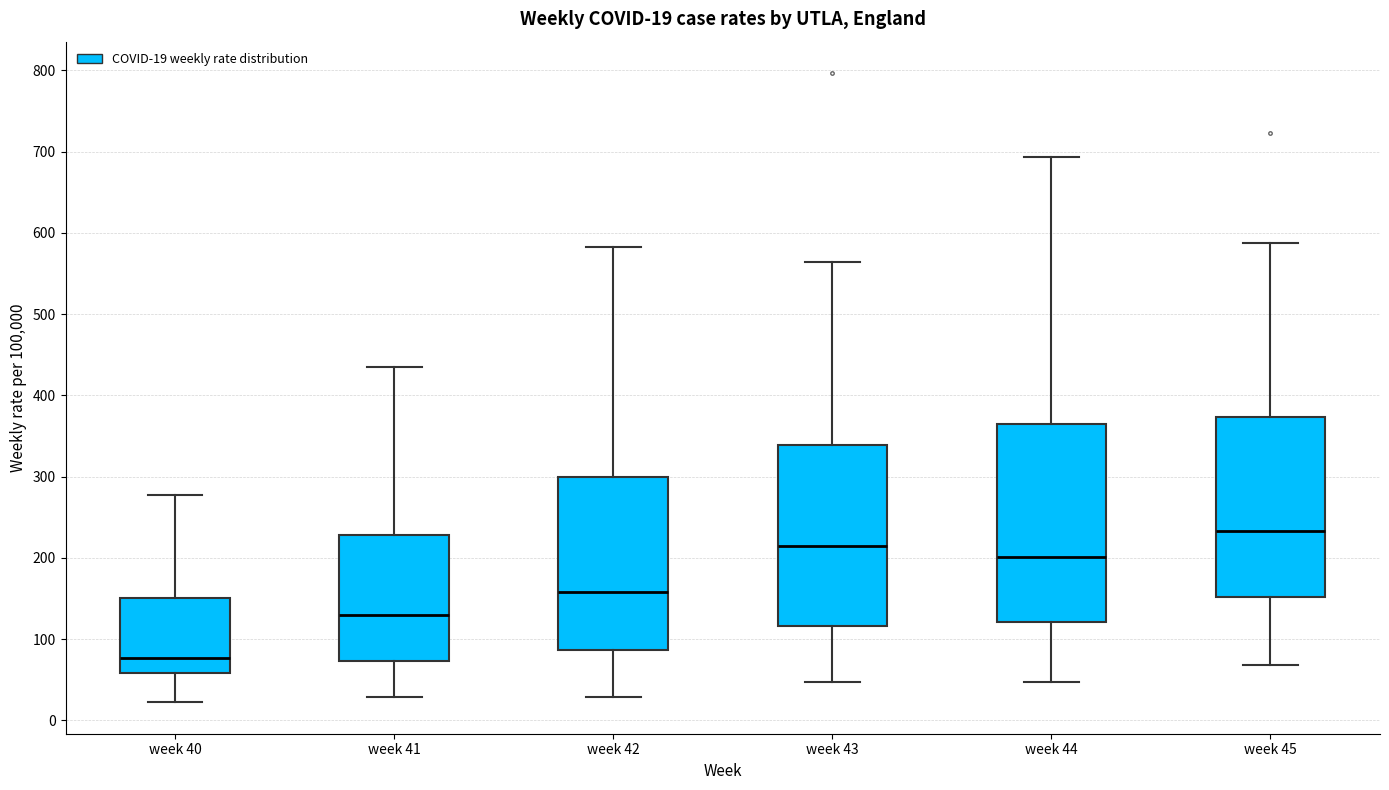

Comparing the boxes themselves (not the whiskers), which one is the tallest?

week 44